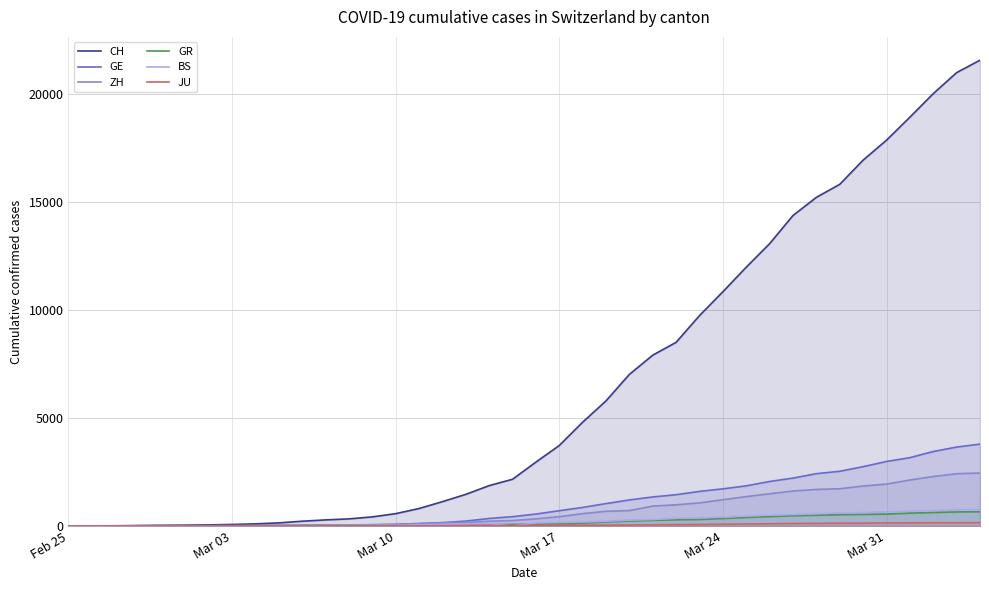

Reading left to right, extract all data points from this chart.

CH: 0	4	8	20	30	36	50	69	97	142	219	280	327	419	569	806	1124	1461	1866	2160	2954	3722	4801	5788	7014	7904	8498	9735	10838	11975	13064	14367	15207	15809	16928	17852	18915	20005	20978	21554
GE: 0	1	1	5	9	10	11	14	16	20	30	43	45	60	79	113	154	225	347	430	551	705	857	1035	1204	1342	1445	1600	1717	1856	2057	2215	2419	2530	2743	2984	3160	3445	3650	3788
ZH: 0	0	2	2	6	7	10	13	15	23	29	34	40	49	62	101	140	163	218	250	326	429	568	679	711	919	978	1067	1213	1357	1489	1616	1690	1722	1848	1936	2125	2289	2417	2450
GR: 0	2	2	6	6	6	9	9	12	14	16	17	18	18	22	31	43	53	56	71	84	101	128	182	226	258	284	300	343	393	433	474	495	519	535	547	592	622	649	657
BS: 0	0	1	1	1	1	1	3	3	8	15	21	24	28	33	49	73	92	100	0	143	164	181	220	270	297	356	374	410	462	501	530	569	605	617	653	687	714	754	767
JU: 0	0	1	1	1	1	1	2	2	4	4	5	5	7	7	7	12	17	18	19	25	29	32	36	44	54	61	69	82	92	100	114	119	127	128	140	145	149	149	154